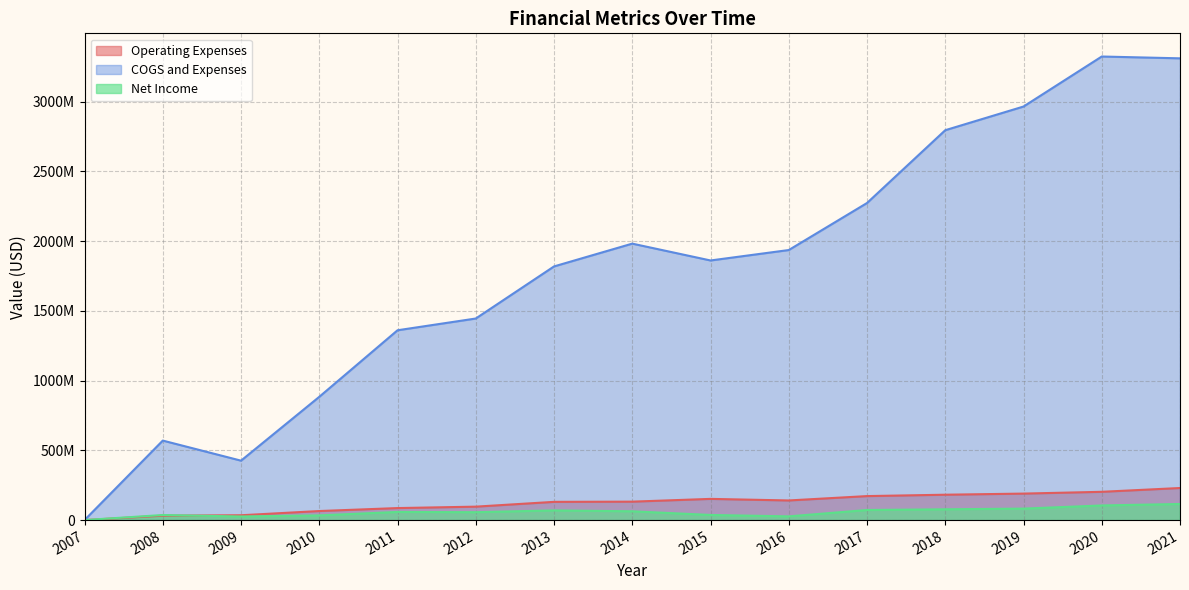

True or false: Net Income has a value of 82327000 at 2019.

True